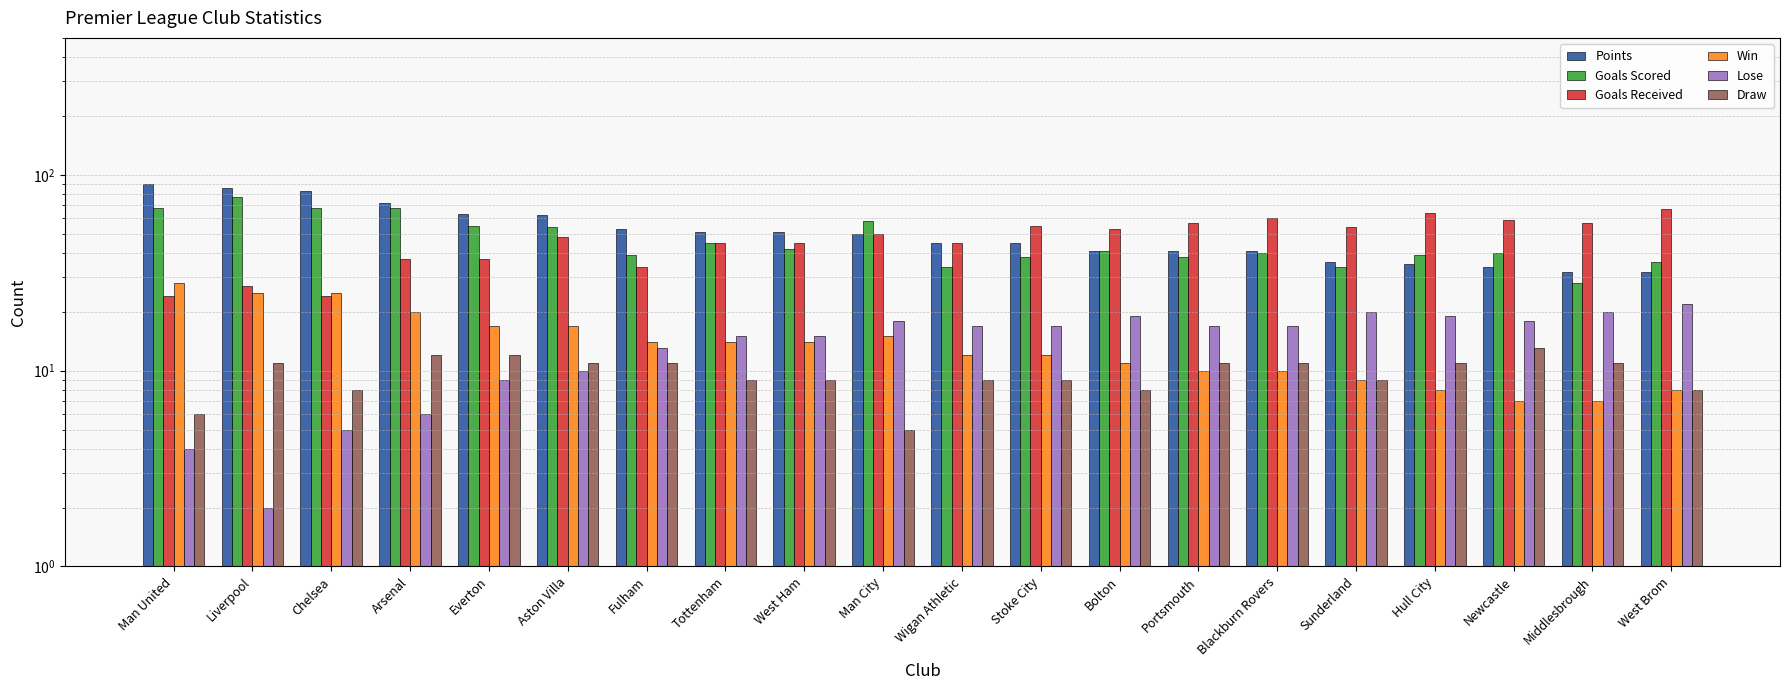

What are all the series names shown in the legend?

Points, Goals Scored, Goals Received, Win, Lose, Draw